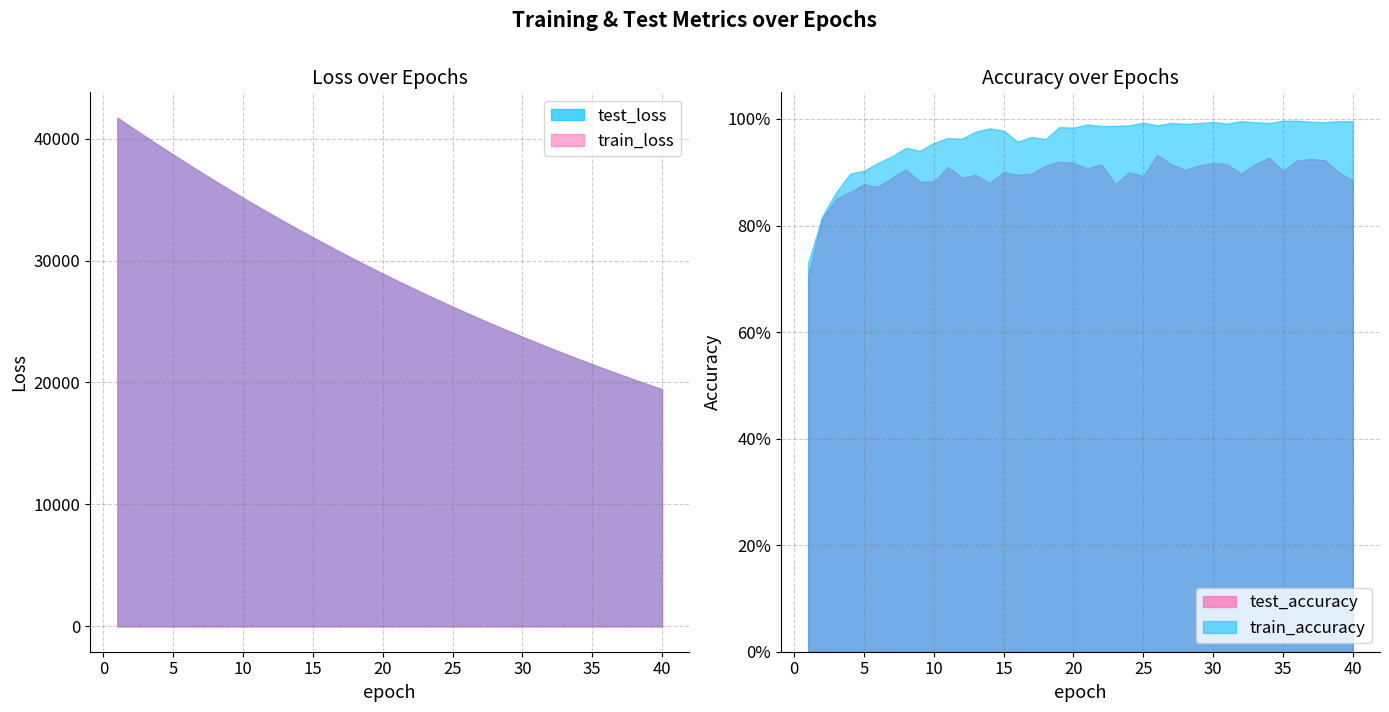

What is the average value of the train_loss series?

29324.9